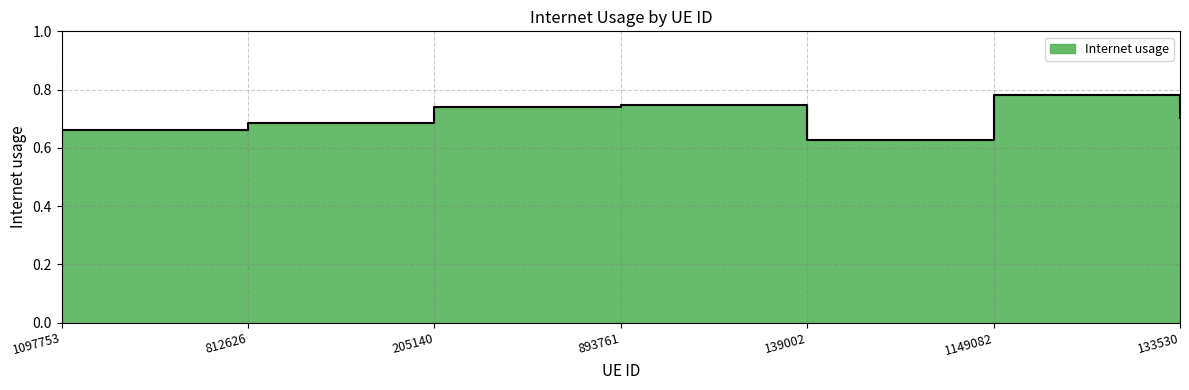

How many interior local valleys (lower than both neighbors) does the data have?

1